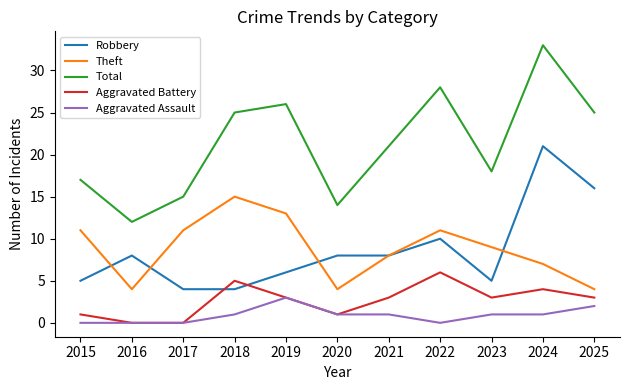

Reading right to left, list all the values displayed in this chart.

Robbery: 2025=16	2024=21	2023=5	2022=10	2021=8	2020=8	2019=6	2018=4	2017=4	2016=8	2015=5
Theft: 2025=4	2024=7	2023=9	2022=11	2021=8	2020=4	2019=13	2018=15	2017=11	2016=4	2015=11
Total: 2025=25	2024=33	2023=18	2022=28	2021=21	2020=14	2019=26	2018=25	2017=15	2016=12	2015=17
Aggravated Battery: 2025=3	2024=4	2023=3	2022=6	2021=3	2020=1	2019=3	2018=5	2017=0	2016=0	2015=1
Aggravated Assault: 2025=2	2024=1	2023=1	2022=0	2021=1	2020=1	2019=3	2018=1	2017=0	2016=0	2015=0